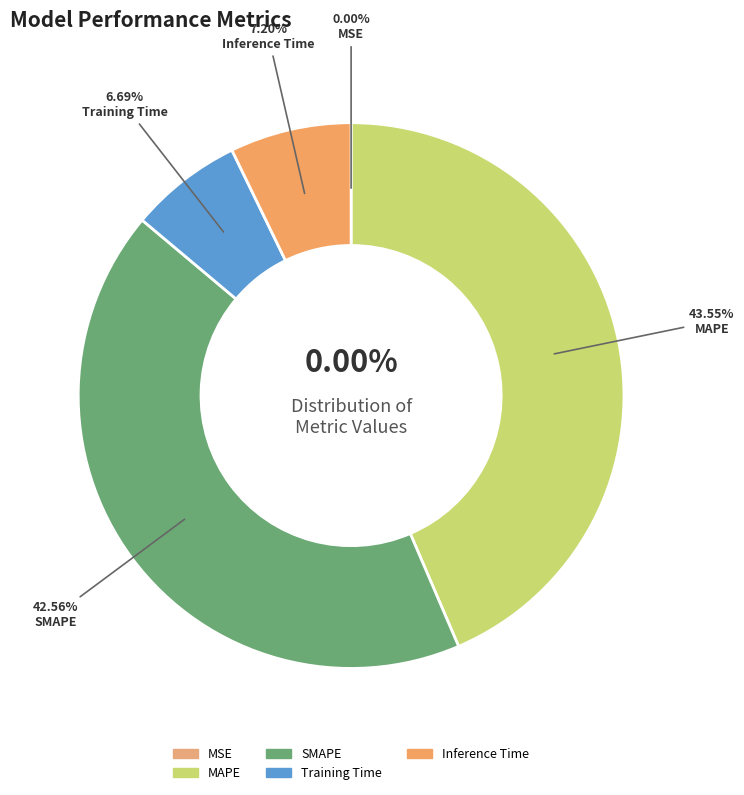

What percentage is NOT represented by MSE?

100.0%